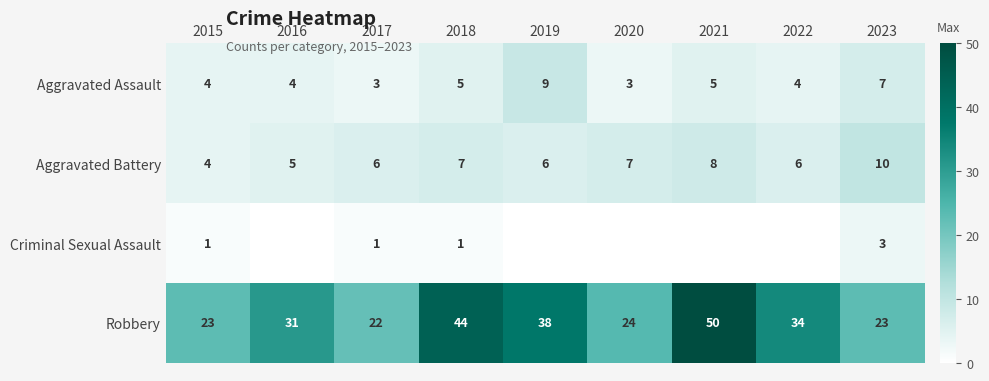

Is it true that Aggravated Assault equals 5 at 2018?

True